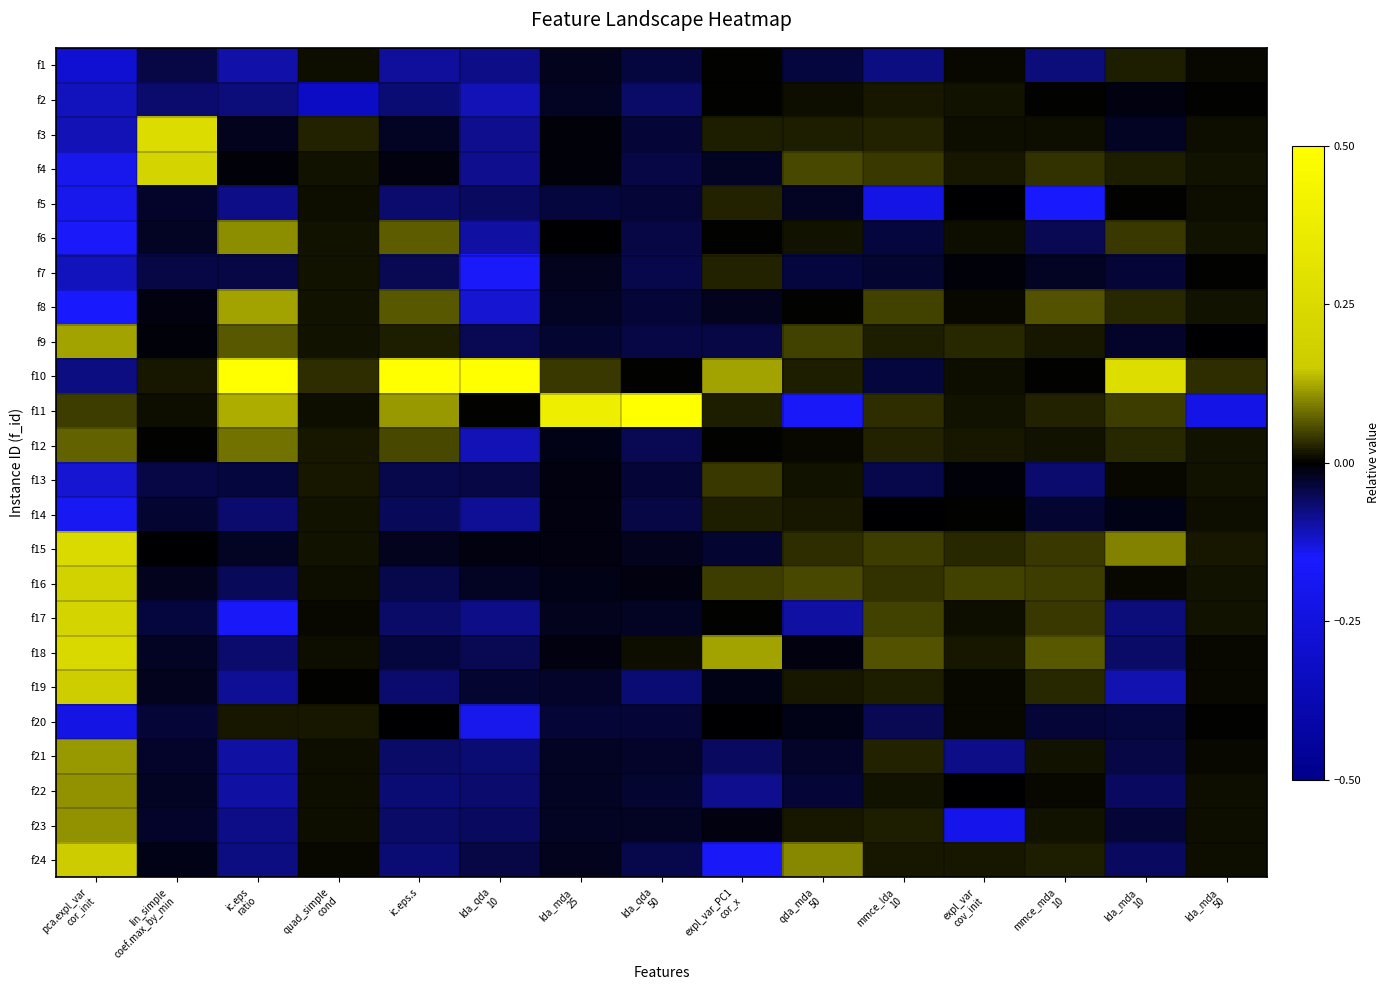

Between mmce_lda
10 and quad_simple
cond, which is larger?

quad_simple
cond